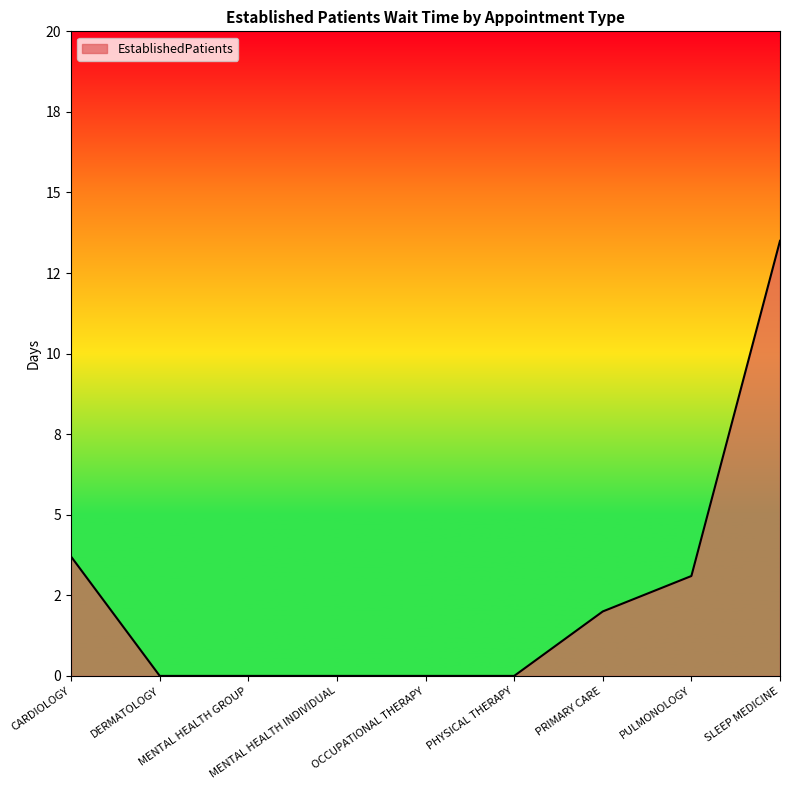

Does the chart display data point markers on the line(s)?

No